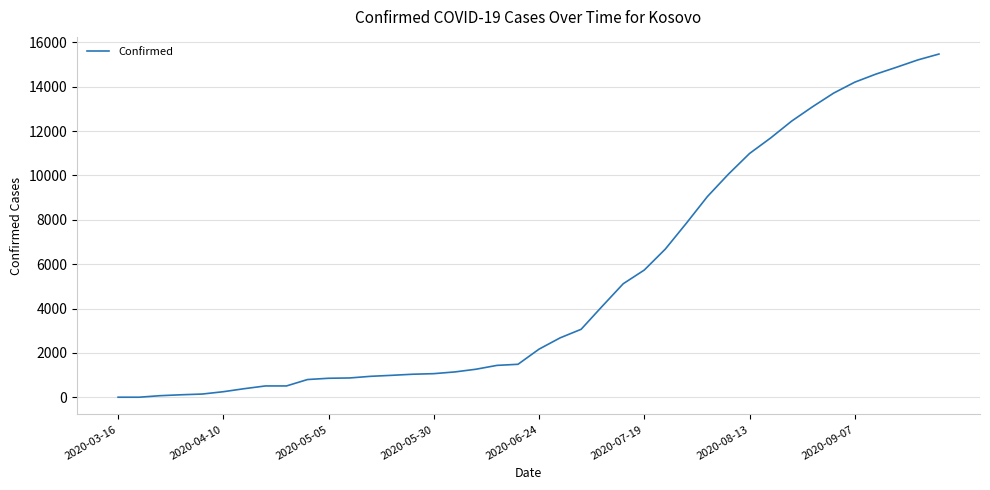

What is the difference between the maximum and minimum values?

15470